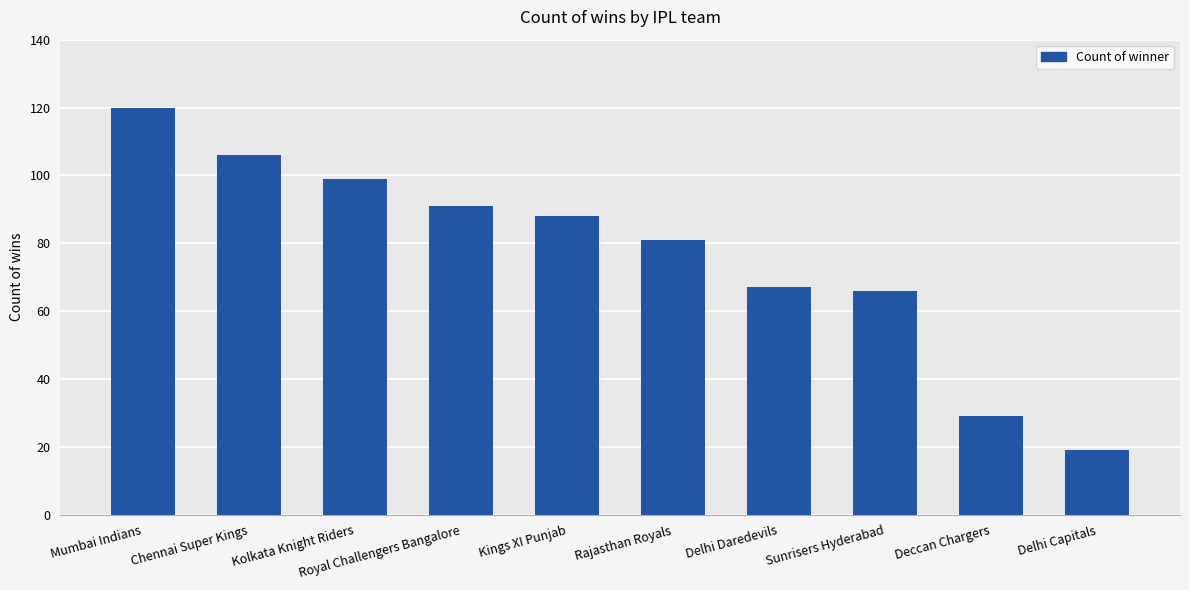

What is the greatest value displayed?

120